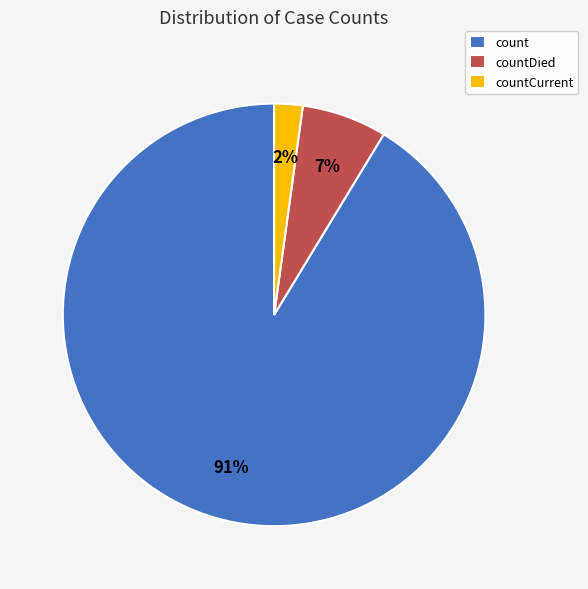

Is it true that count is 78% of the pie?

False